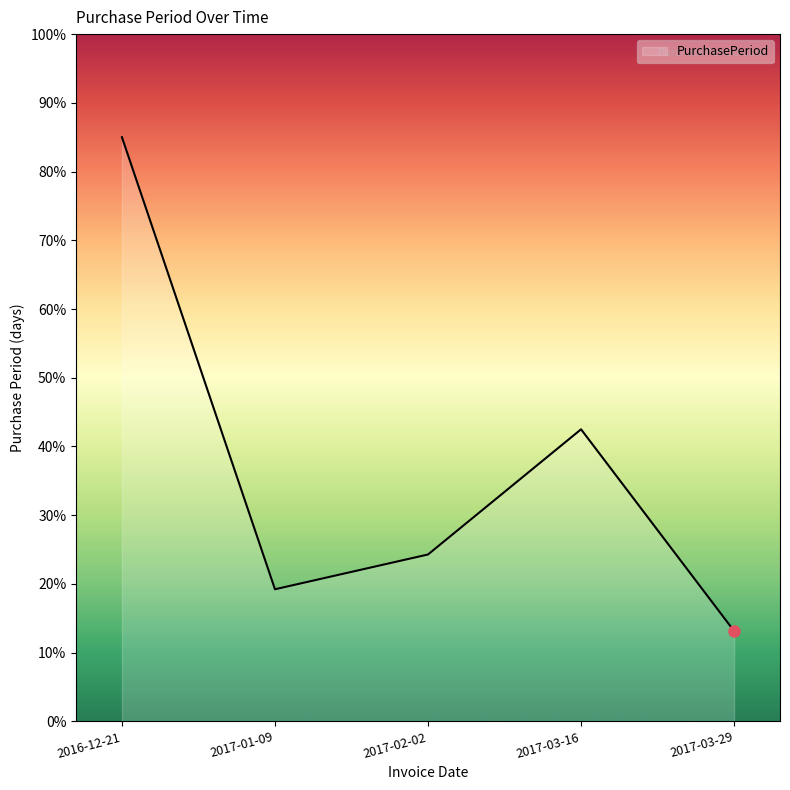

Where is the first local maximum?

2017-03-16